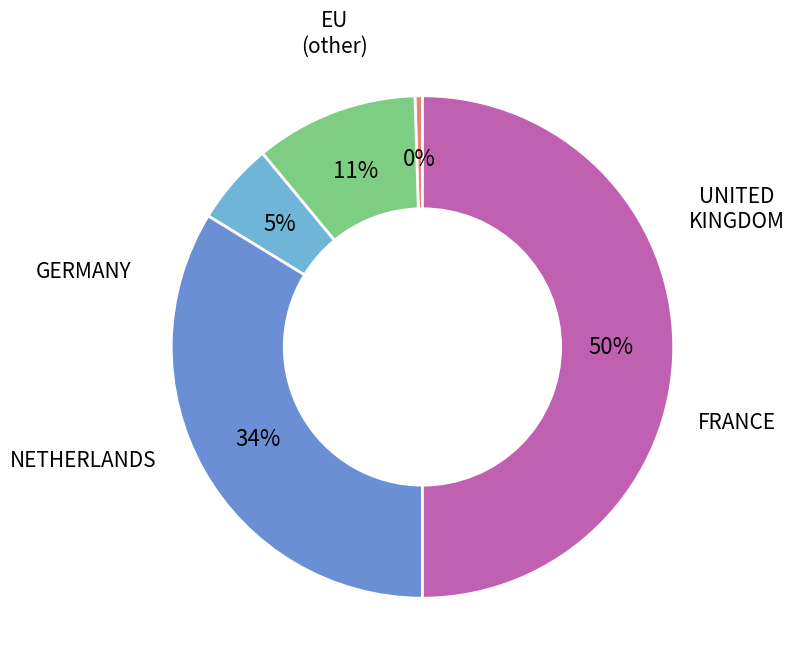

How many slices are in this pie chart?

5